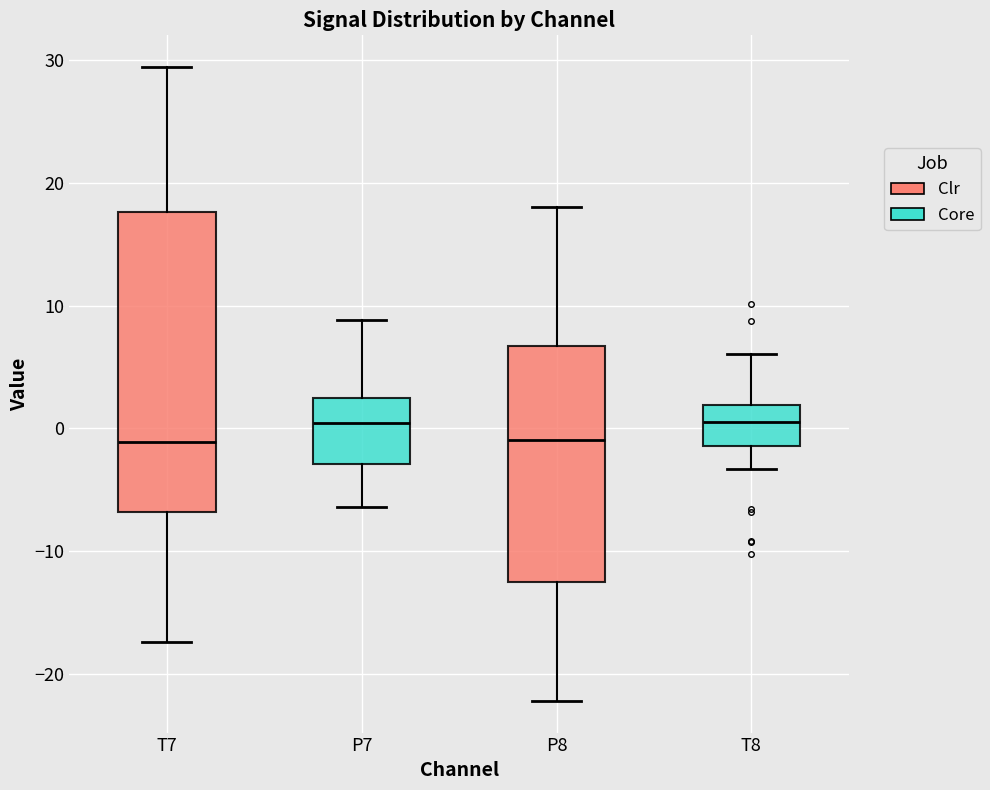

Reading left to right, read every box against the y-axis: the position of its median line, the range the box covers, and the ends of its whiskers. The values are not printed on the chart, so give them approximately, as read against the axis.

T7: median -1, box -7 to 18, whiskers -17 to 29
P7: median 0, box -3 to 3, whiskers -6 to 9
P8: median -1, box -12 to 7, whiskers -22 to 18
T8: median 1, box -1 to 2, whiskers -3 to 6